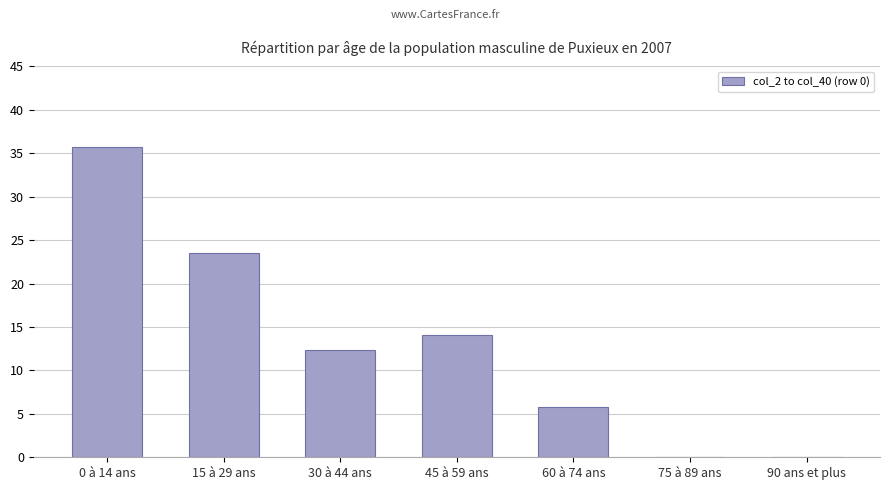

True or false: the data shows 19.0 at 45 à 59 ans.

False